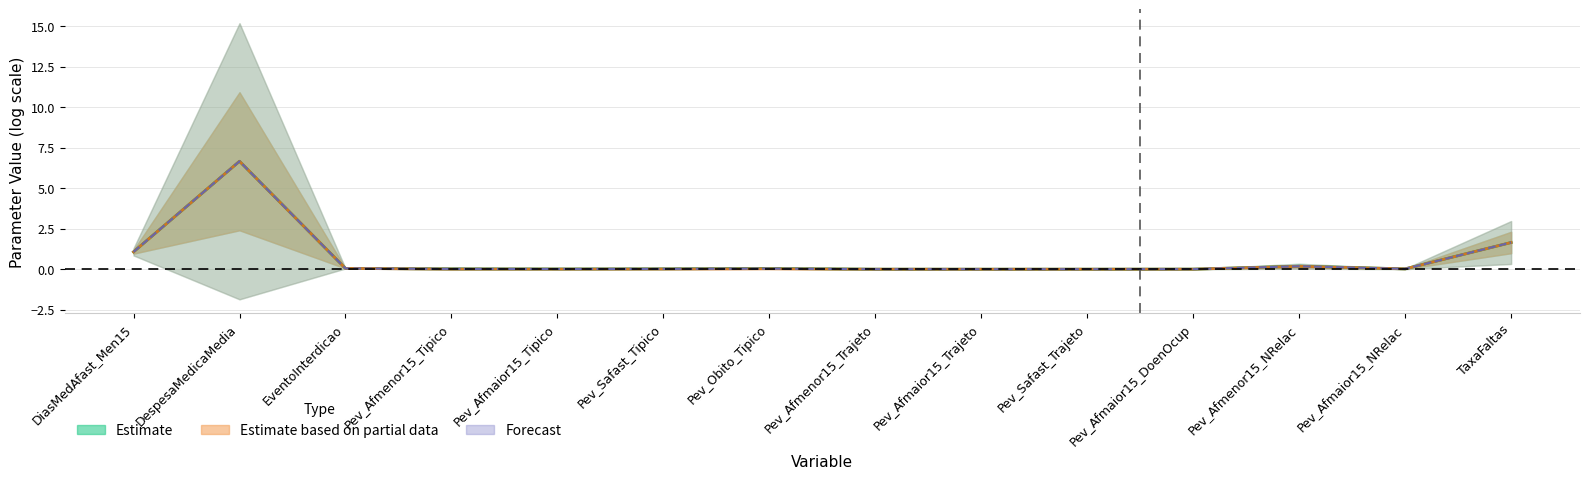

Reading left to right, what are all the values shown in this chart?

Estimate: 1.1	6.7	0.0	0.0	0.0	0.0	0.0	0.0	0.0	0.0	0.0	0.2	0.0	1.6
Estimate based on partial data: 1.1	6.7	0.0	0.0	0.0	0.0	0.0	0.0	0.0	0.0	0.0	0.2	0.0	1.6
Forecast (mean): 1.1	6.7	0.0	0.0	0.0	0.0	0.0	0.0	0.0	0.0	0.0	0.2	0.0	1.6